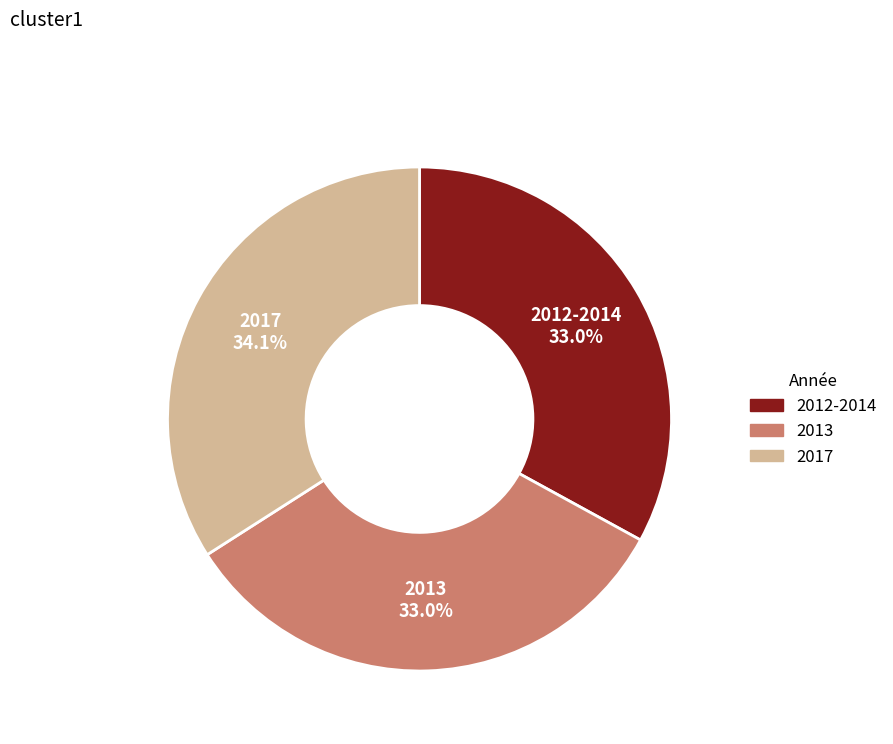

How many segments does this pie chart have?

3